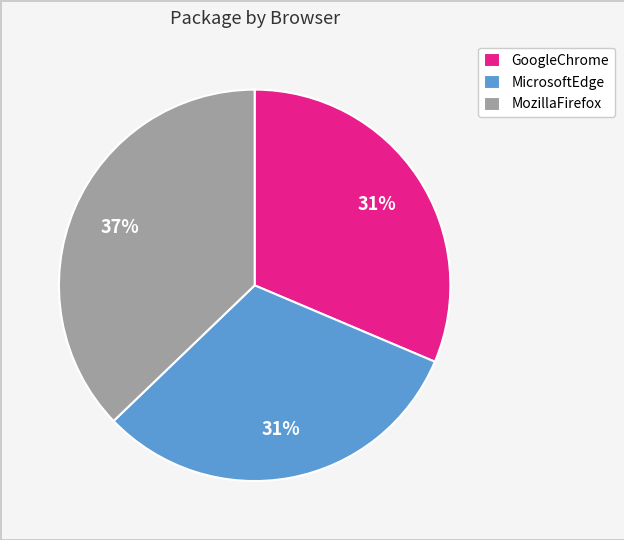

To the nearest percent, what percentage of the pie is MicrosoftEdge?

31%